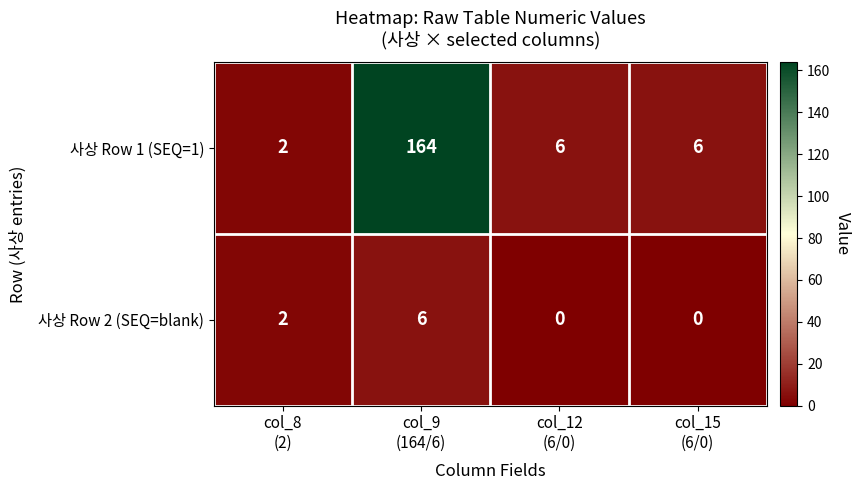

What is the maximum value shown in the chart?

164